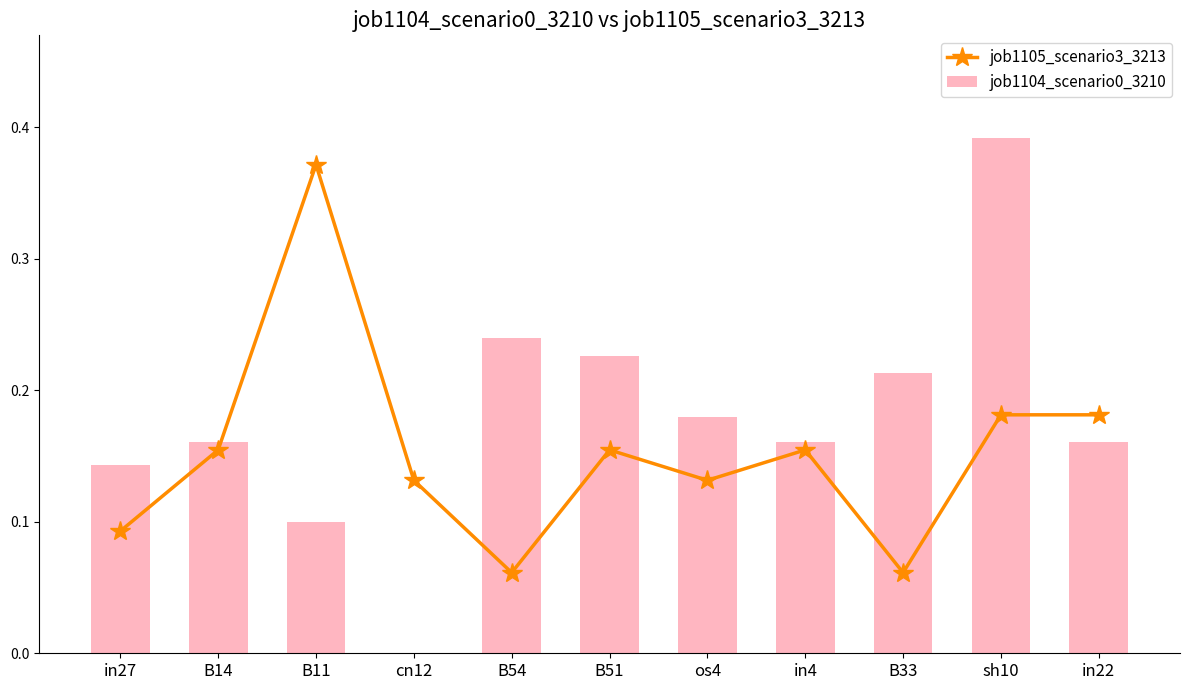

What is the maximum value shown in the chart?

0.4